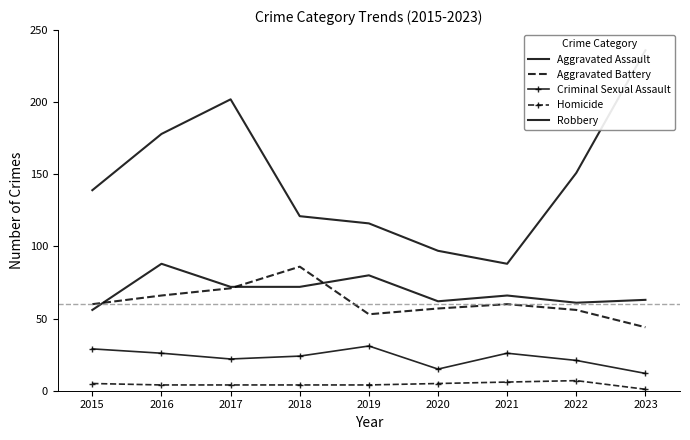

Reading left to right, list all the values displayed in this chart.

Aggravated Assault: 56	88	72	72	80	62	66	61	63
Aggravated Battery: 60	66	71	86	53	57	60	56	44
Criminal Sexual Assault: 29	26	22	24	31	15	26	21	12
Homicide: 5	4	4	4	4	5	6	7	1
Robbery: 139	178	202	121	116	97	88	151	236